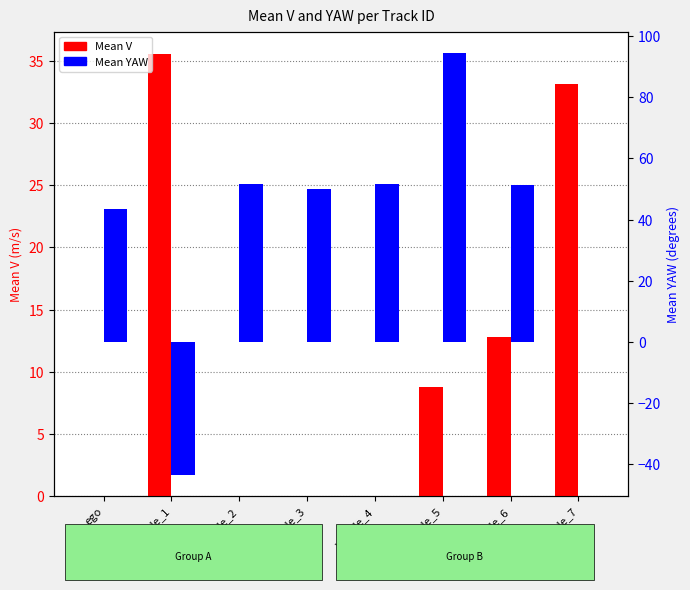

Reading left to right, transcribe all the data shown in this chart.

Mean V: ego=0.0	vehicle_1=35.6	vehicle_2=0.0	vehicle_3=0.0	vehicle_4=0.0	vehicle_5=8.8	vehicle_6=12.8	vehicle_7=33.1
Mean YAW: ego=43.5	vehicle_1=-43.7	vehicle_2=51.6	vehicle_3=50.0	vehicle_4=51.6	vehicle_5=94.6	vehicle_6=51.5	vehicle_7=-0.0